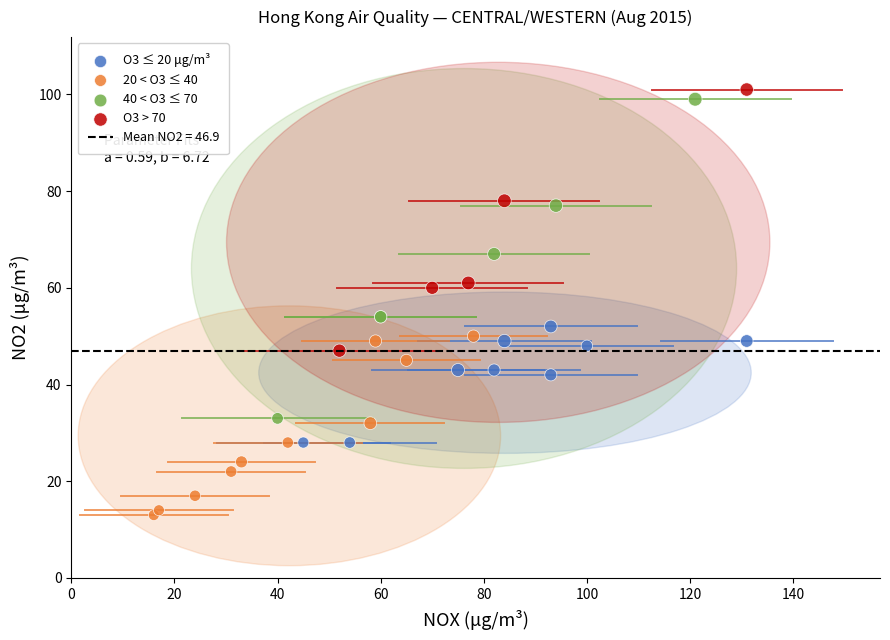

Which series contains the lowest Y value?

20 < O3 ≤ 40